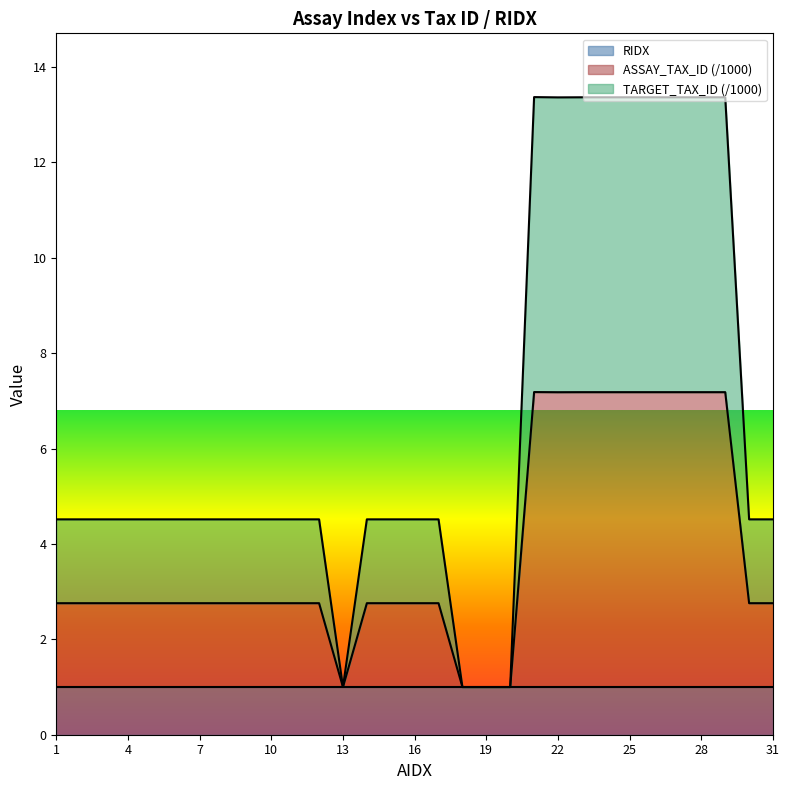

What is the difference between the TARGET_TAX_ID values at 10 and 28?

8.8